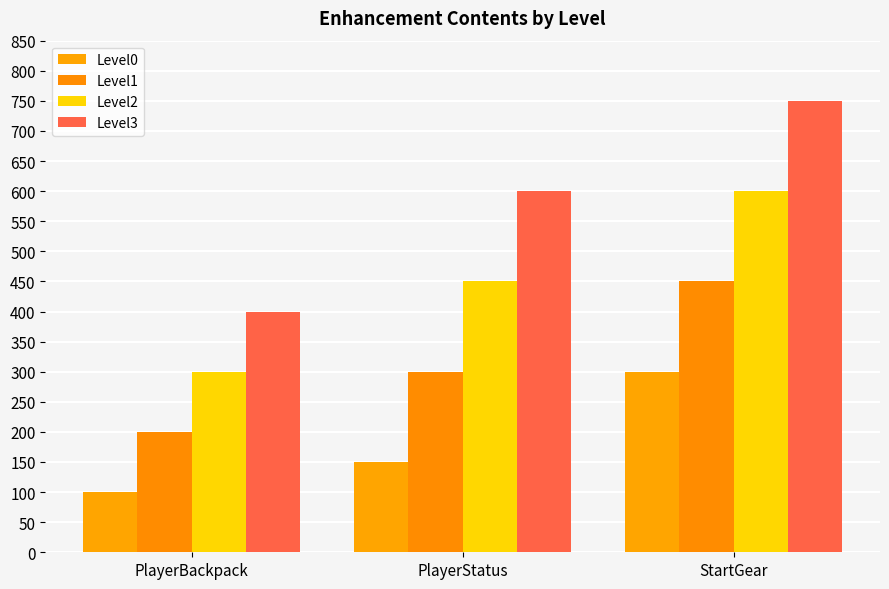

List the series in order of their overall mean, highest first.

Level3, Level2, Level1, Level0